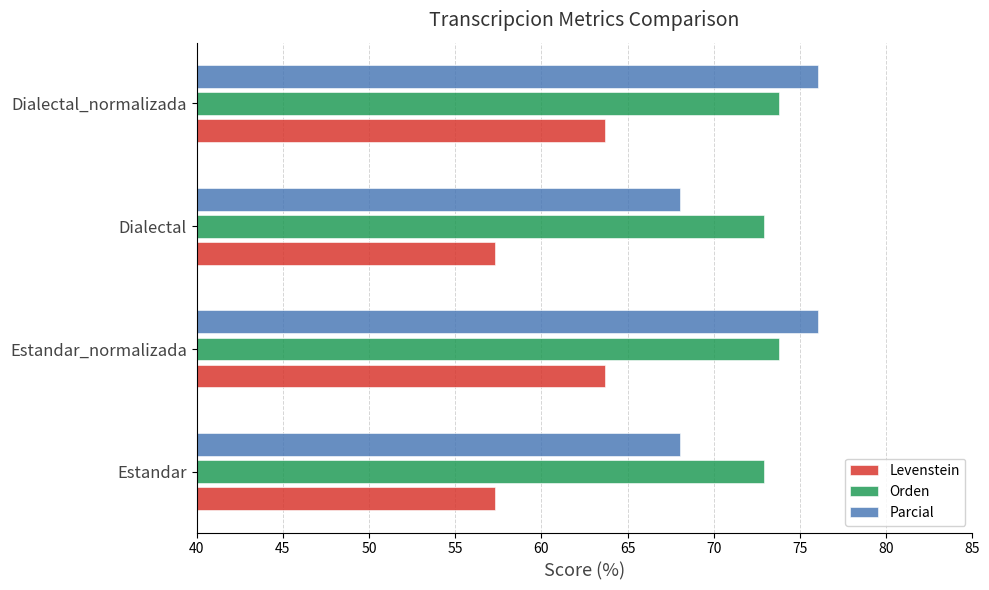

What value does the Parcial series have at Dialectal_normalizada?

76.1